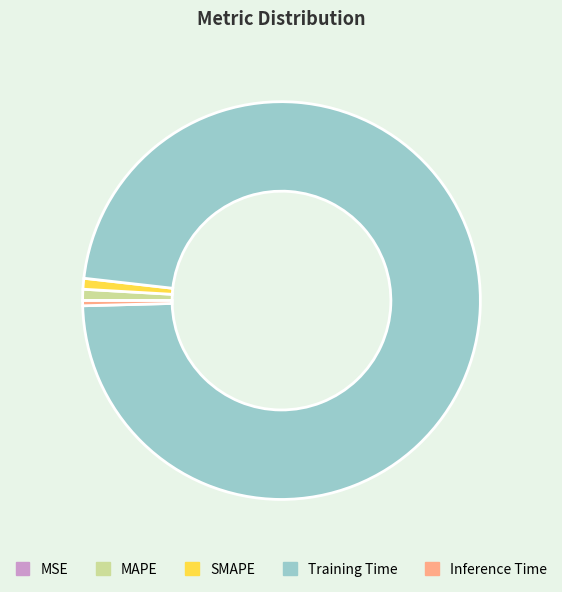

Between SMAPE and Training Time, which is larger?

Training Time